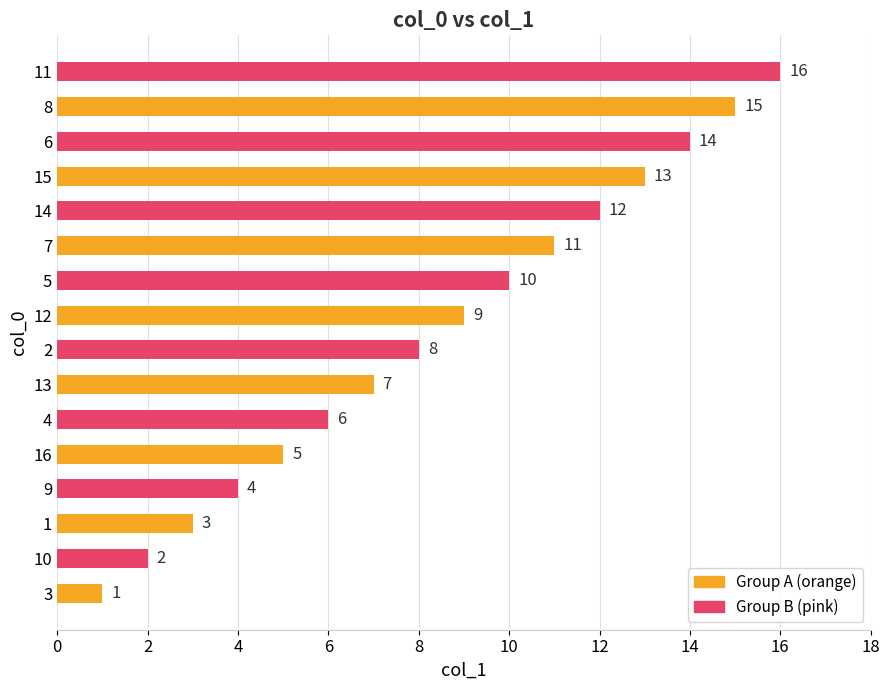

What is the greatest value displayed?

16